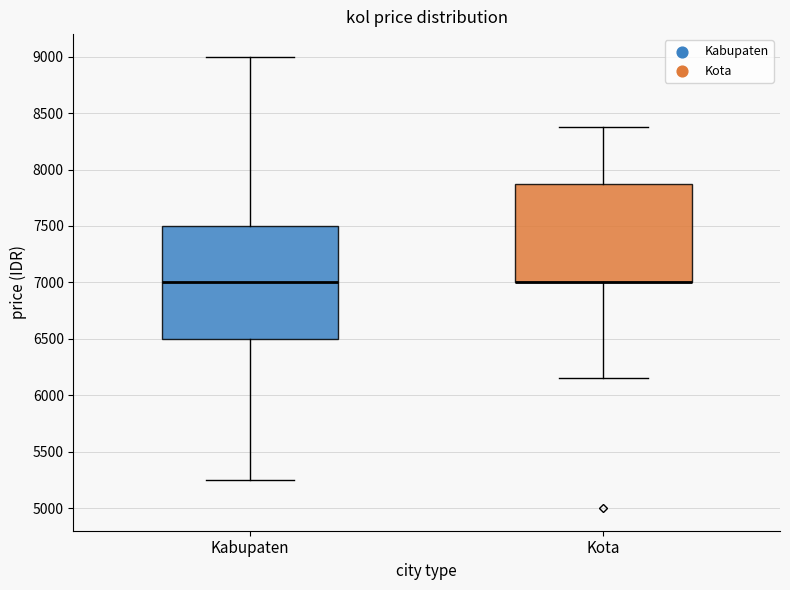

Where does the lower whisker of the box for Kabupaten end on the y-axis? The values are not printed on the chart, so give them approximately, as read against the axis.

5250